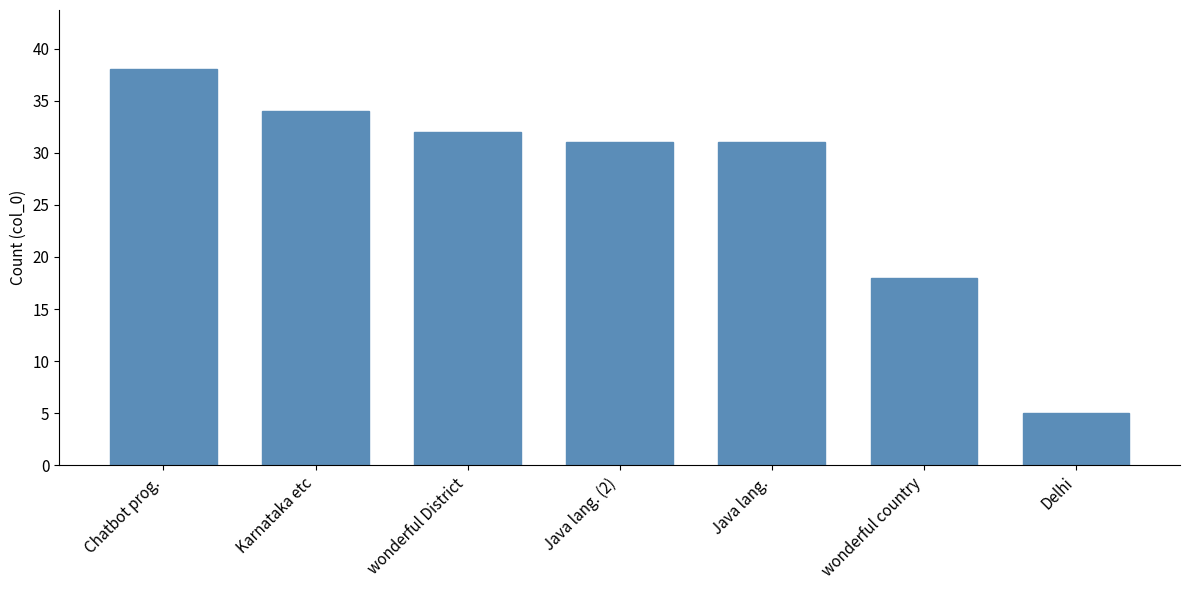

Which category has the lowest value across all series?

Delhi